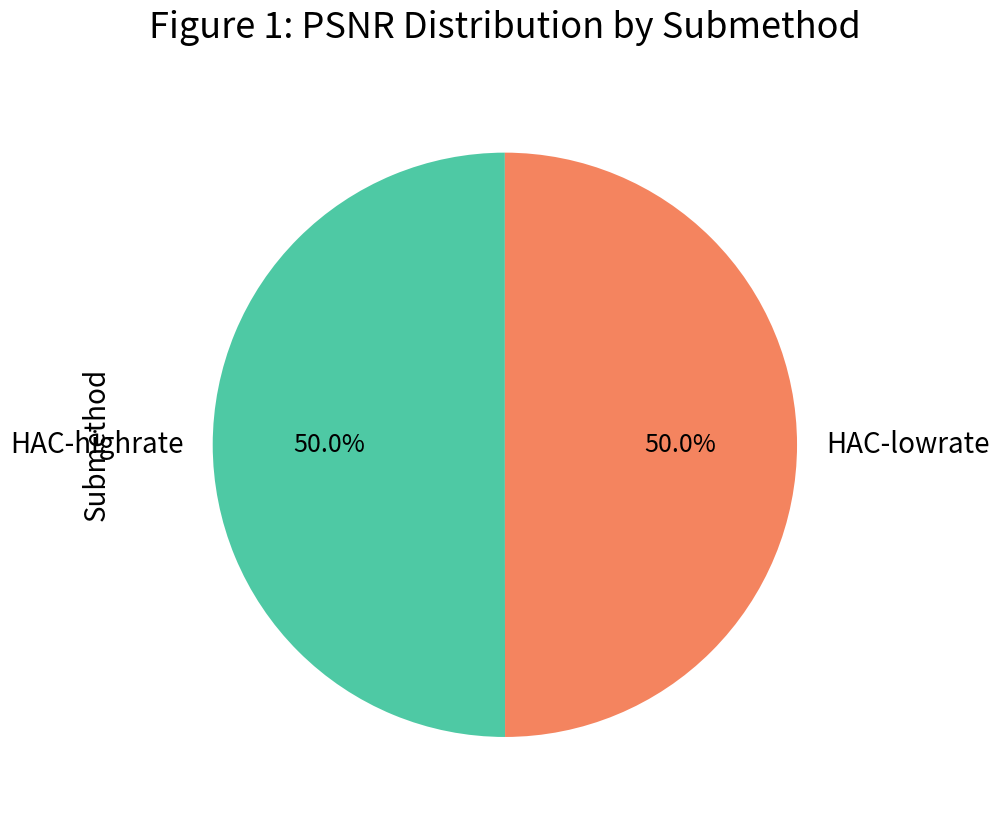

How many segments does this pie chart have?

2